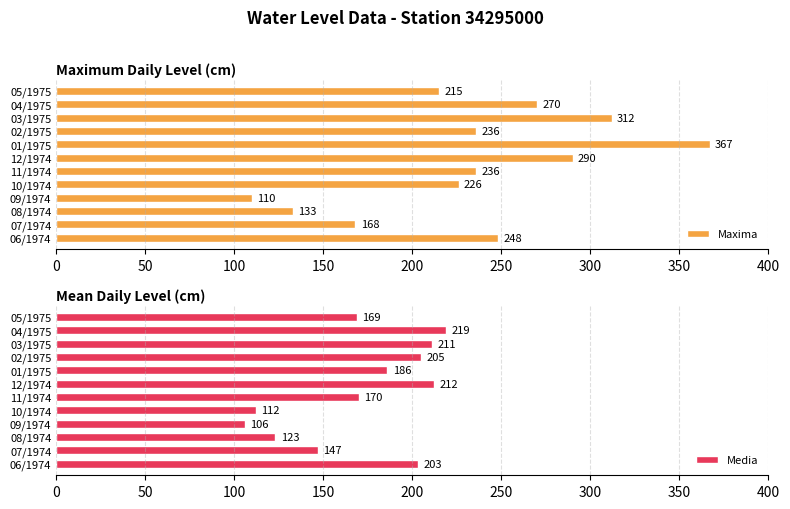

Which series has the widest spread of values?

Maxima